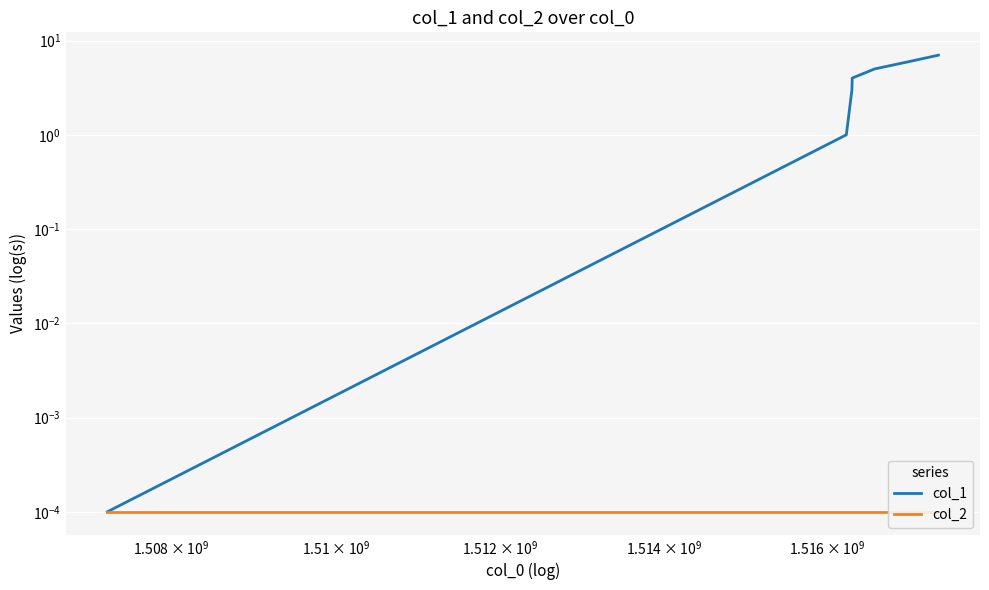

Reading right to left, list all the values displayed in this chart.

col_1: 7.0	6.0	5.0	4.0	3.0	1.0	0.0
col_2: 0.0	0.0	0.0	0.0	0.0	0.0	0.0